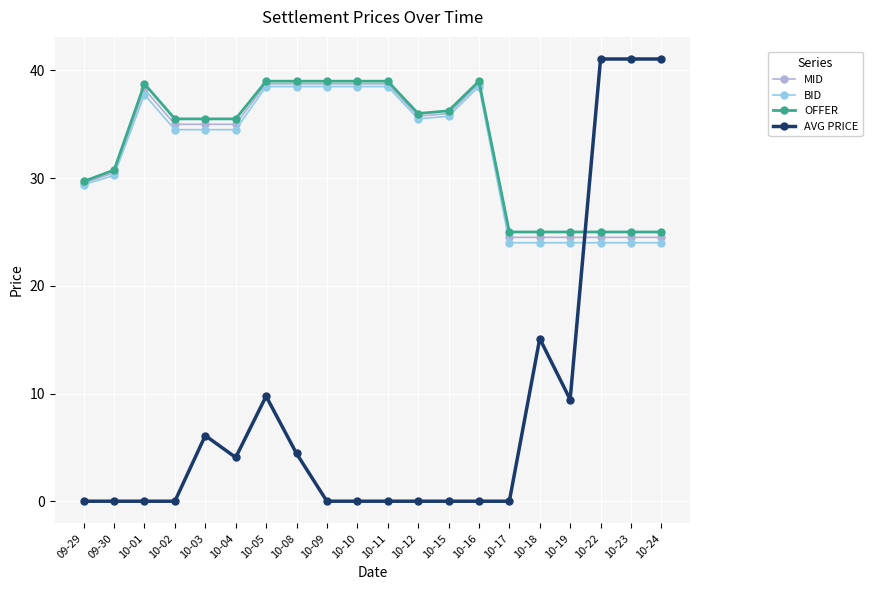

True or false: OFFER has more than 1 points higher than both neighbors.

True